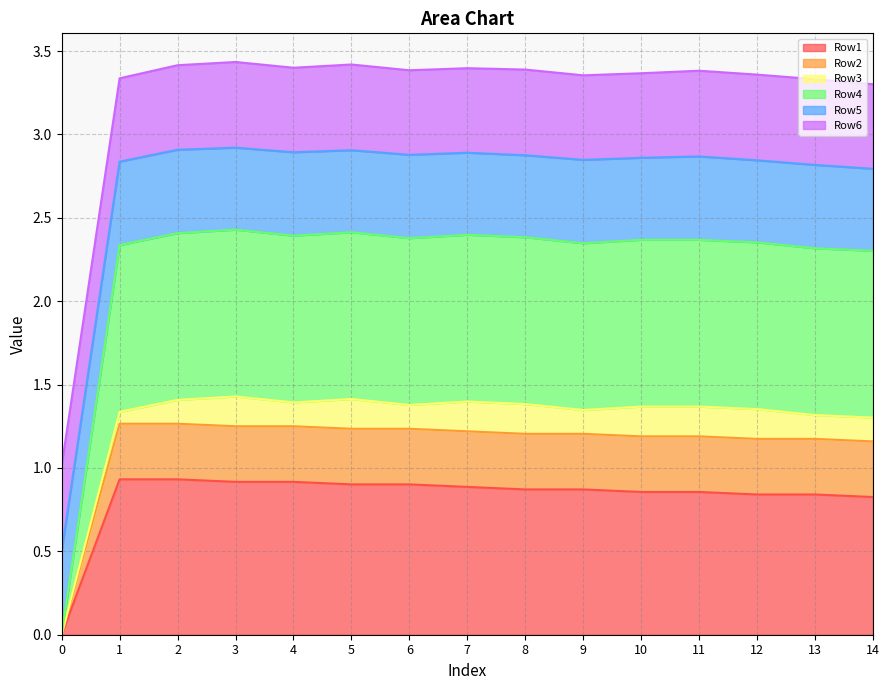

What is the difference between the maximum and second lowest values in the Row2 series?

0.1